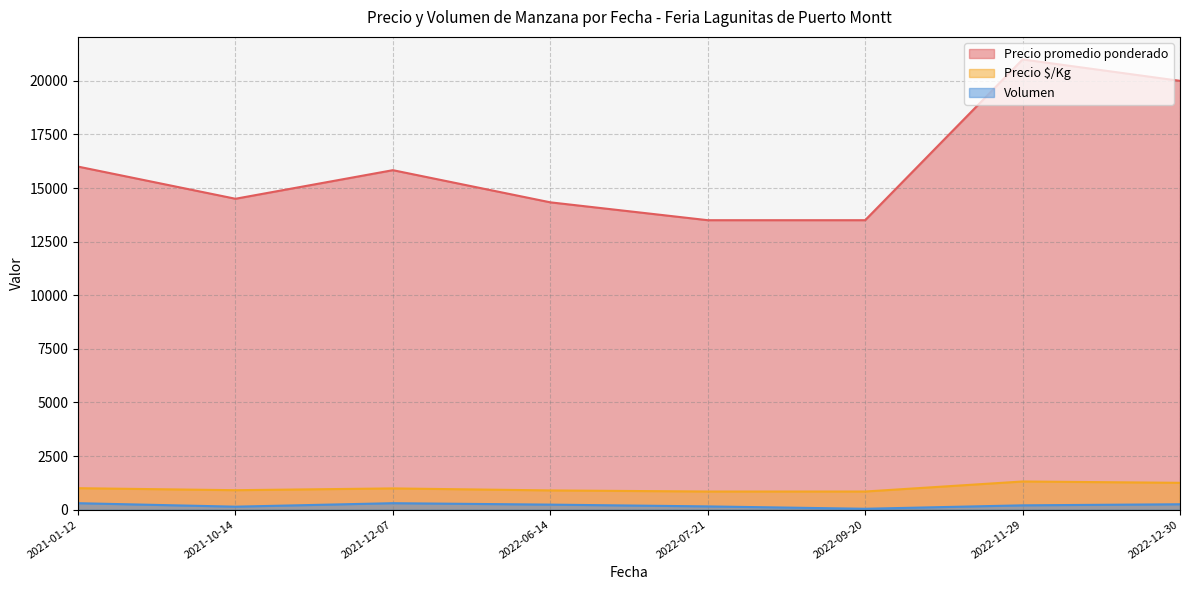

Which series has the largest range (max minus min)?

Precio promedio ponderado